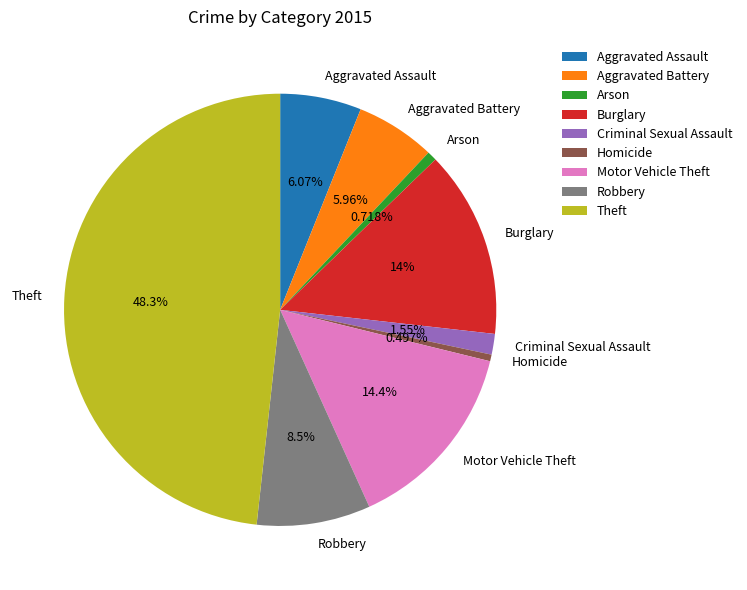

To the nearest percent, what is the difference between the Motor Vehicle Theft and Homicide slice percentages?

14%